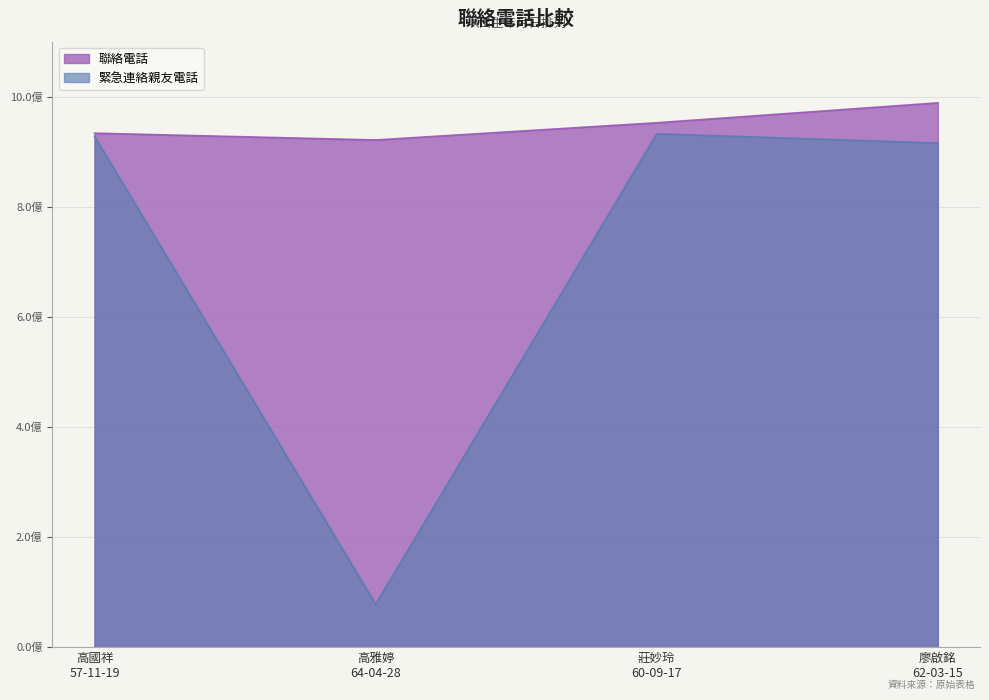

Does the chart display data point markers on the line(s)?

No